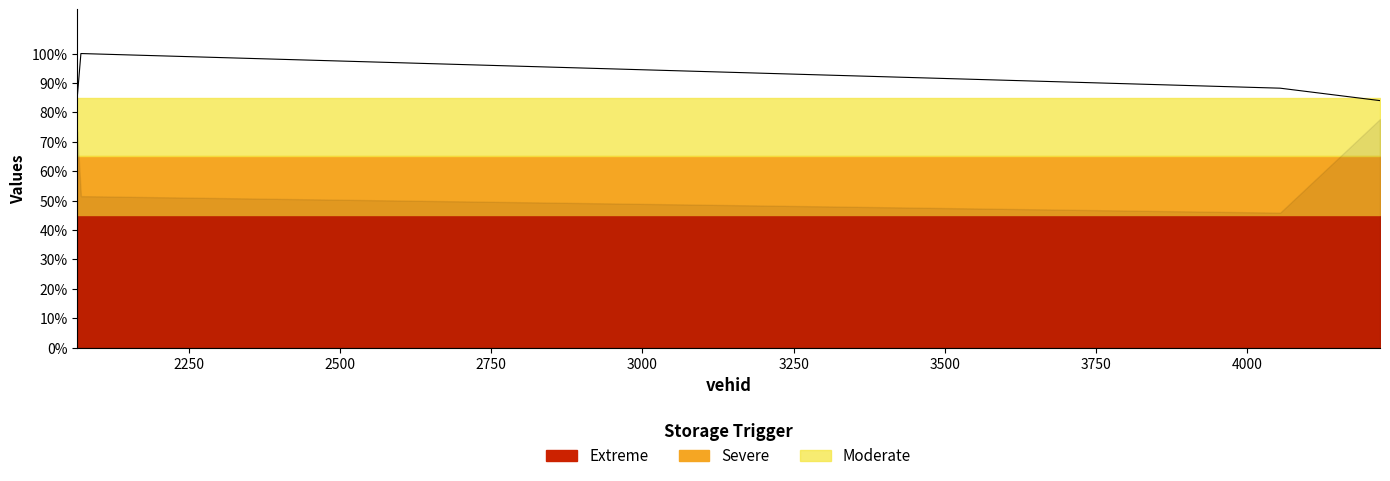

Reading left to right, extract all data points from this chart.

0.9	1.0	0.9	0.8